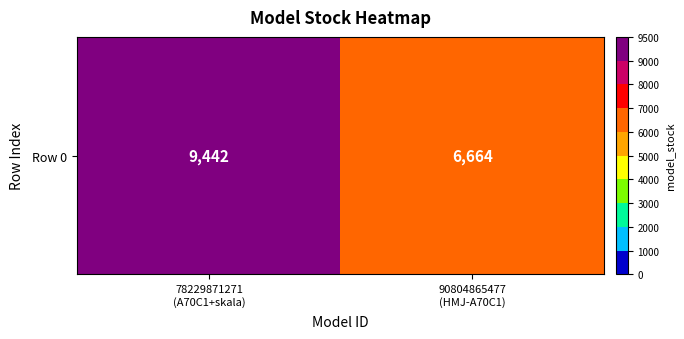

The chart shows a value of 9442 at 78229871271
(A70C1+skala). True or false?

True